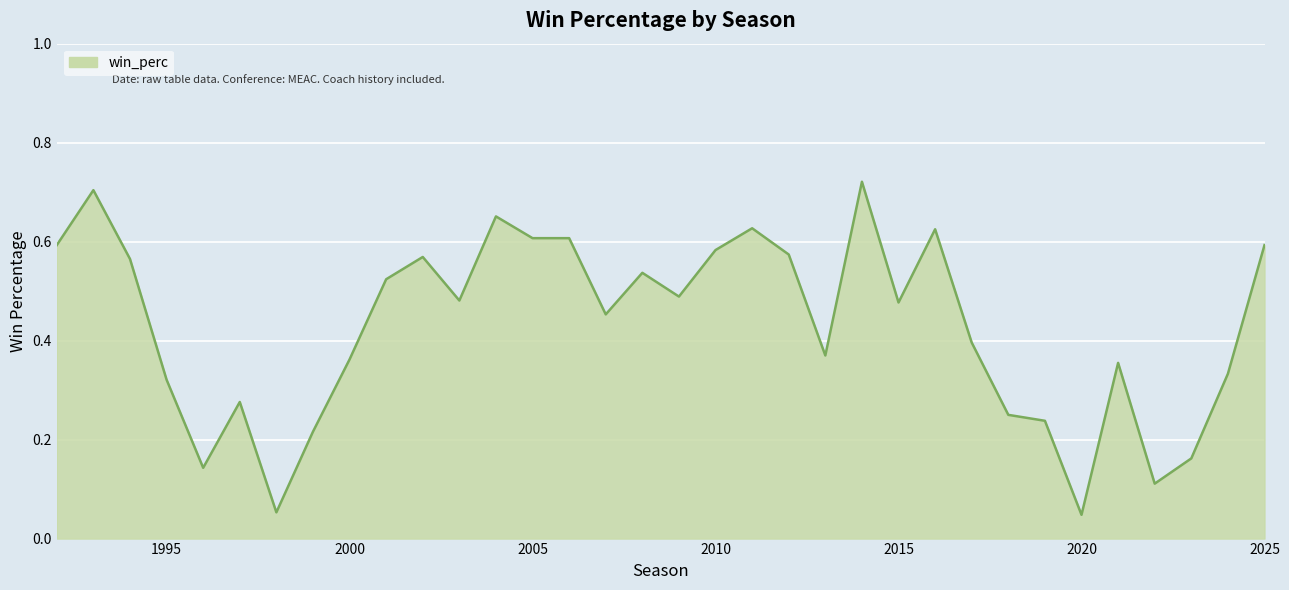

True or false: there are more than 2 points higher than both neighbors.

True